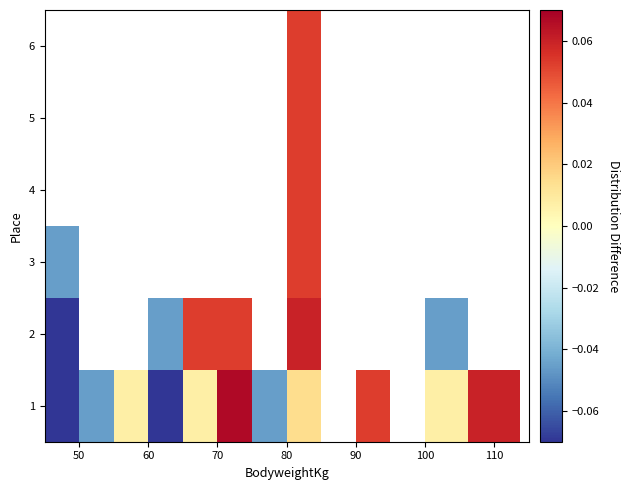

What is the greatest value displayed?

0.1